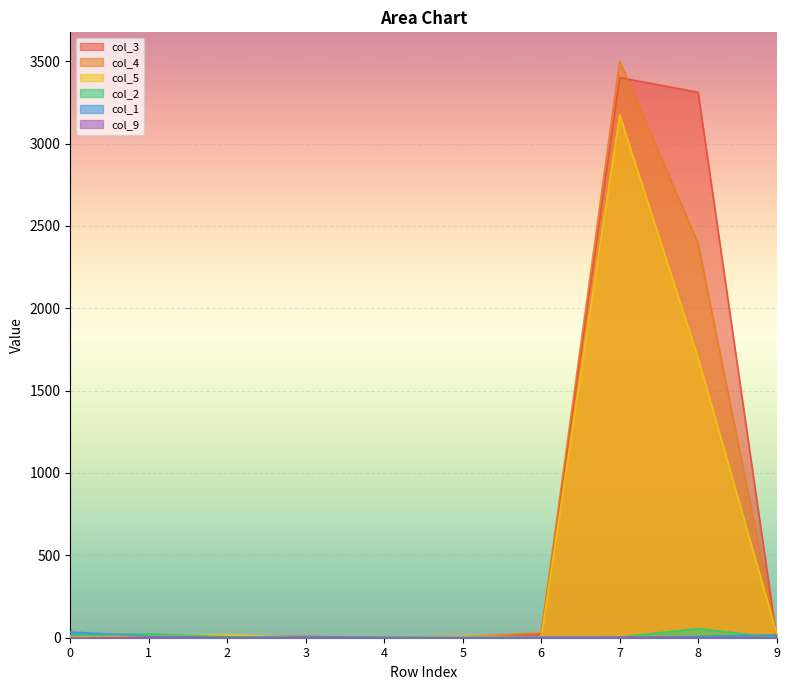

How many lines are shown in the chart?

6